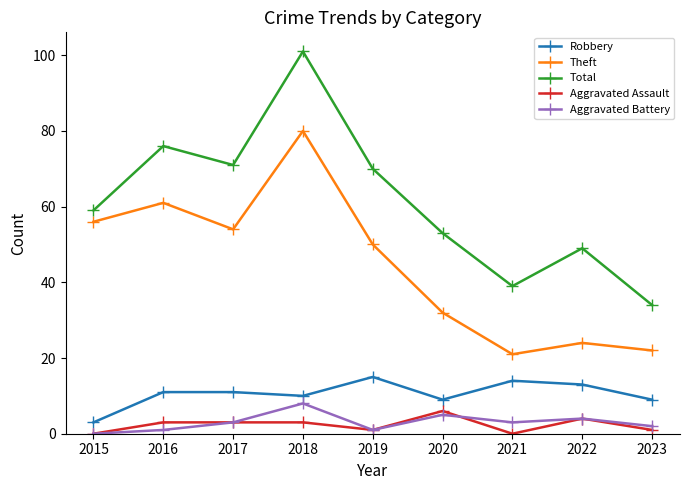

Which category has the lowest value in the Aggravated Battery series?

2015